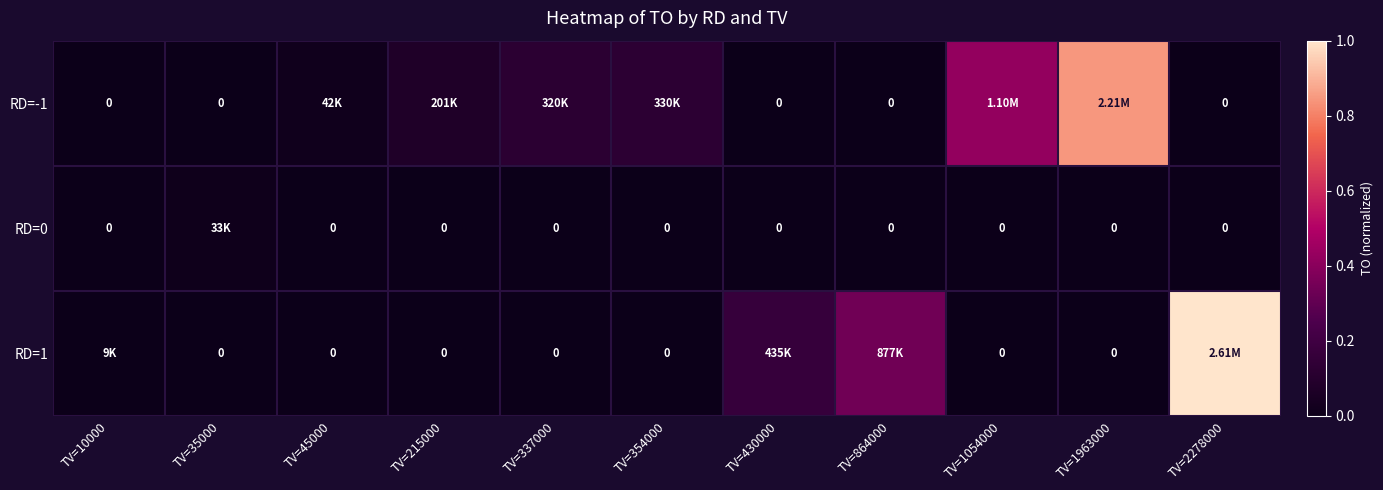

Which category has the lowest value across all series?

TV=10000